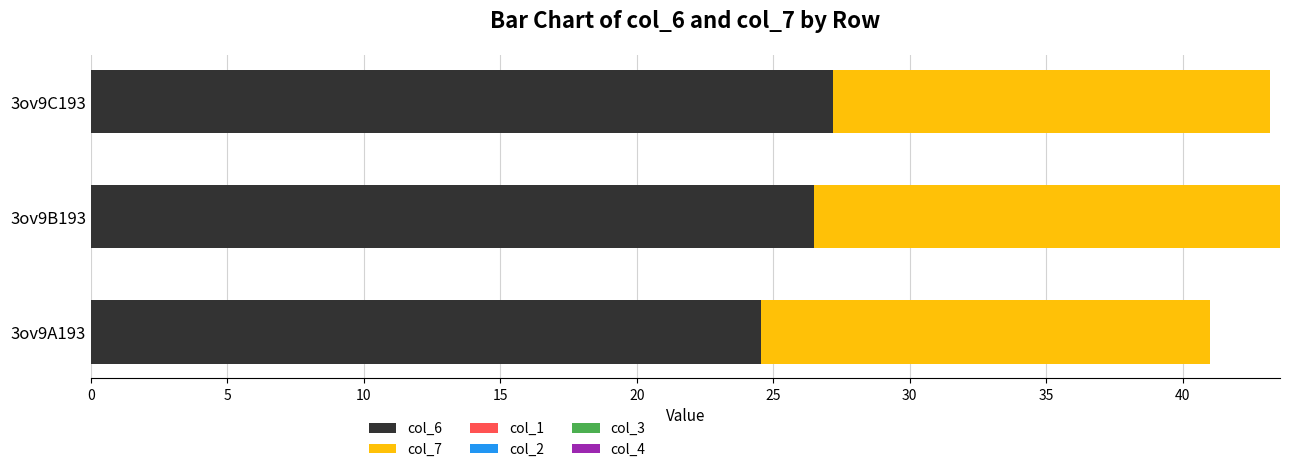

Which category has the lowest value in the col_6 series?

3ov9A193